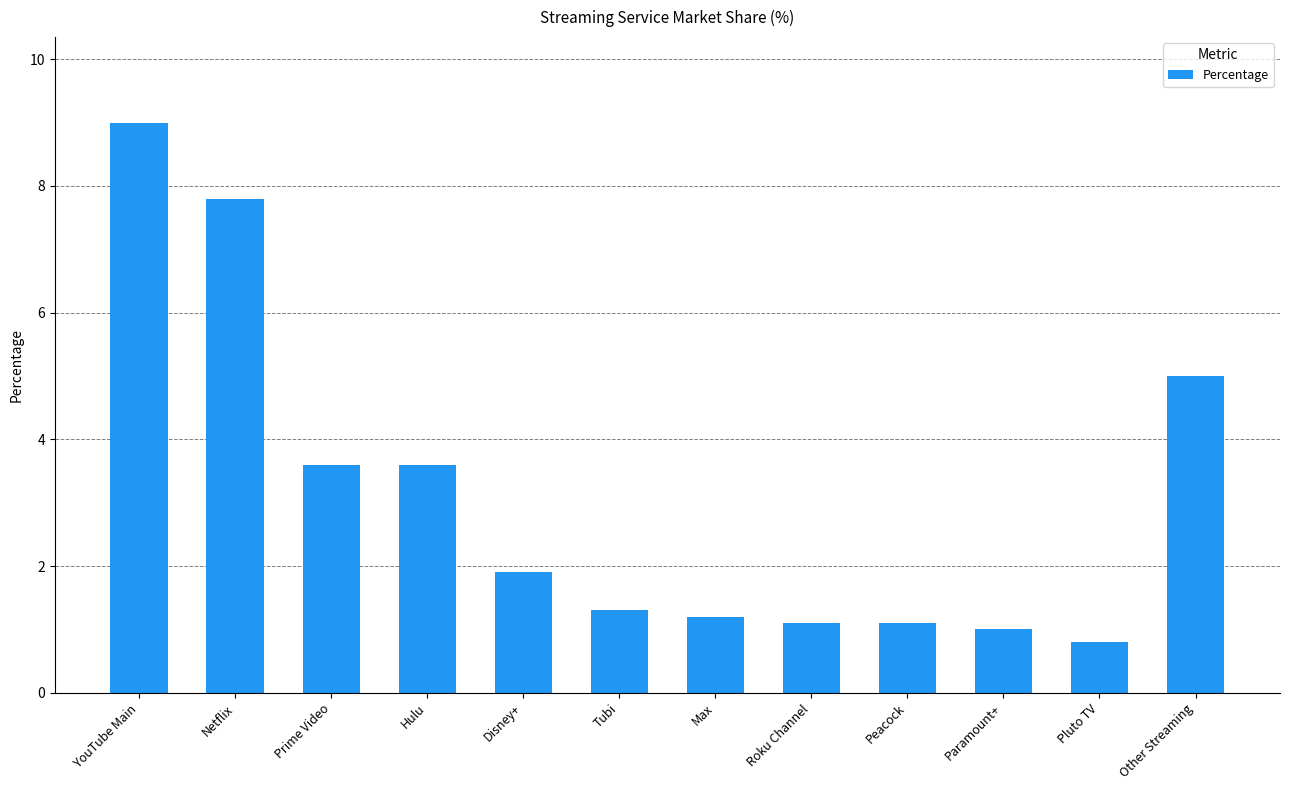

True or false: the data shows 13.5 at Netflix.

False